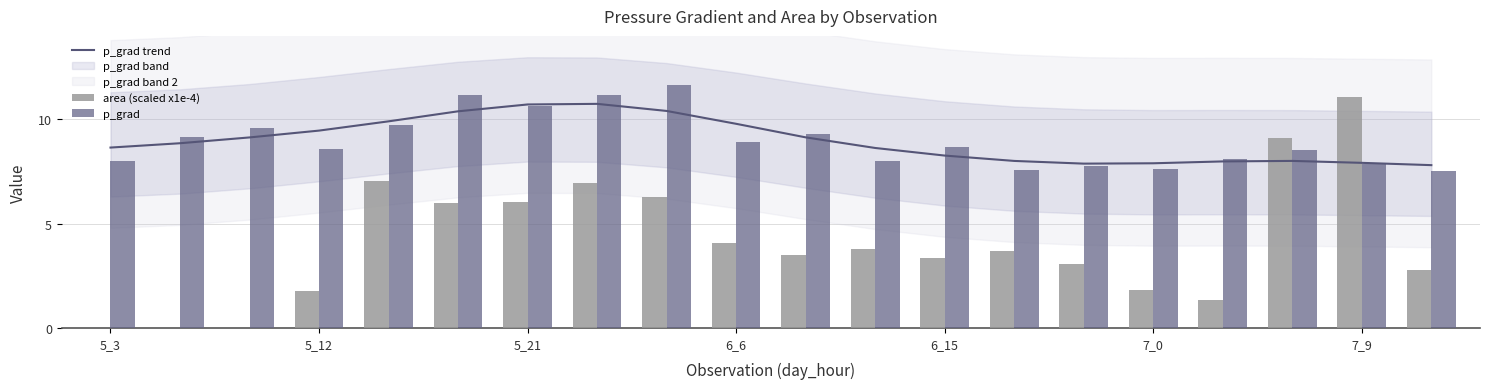

How many categories are shown in the chart?

20